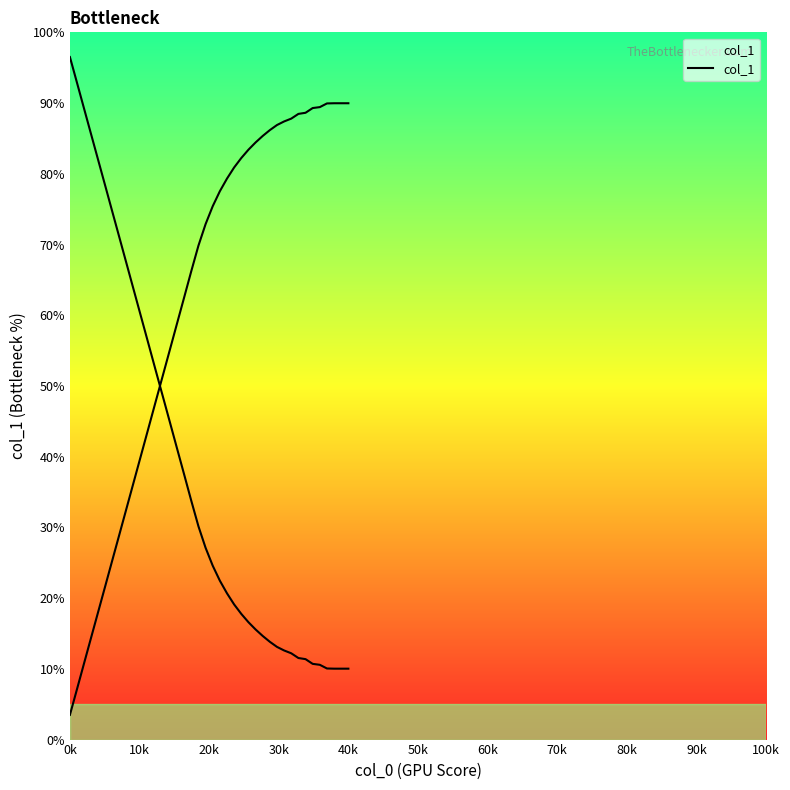

Which category has the lowest value across all series?

0k